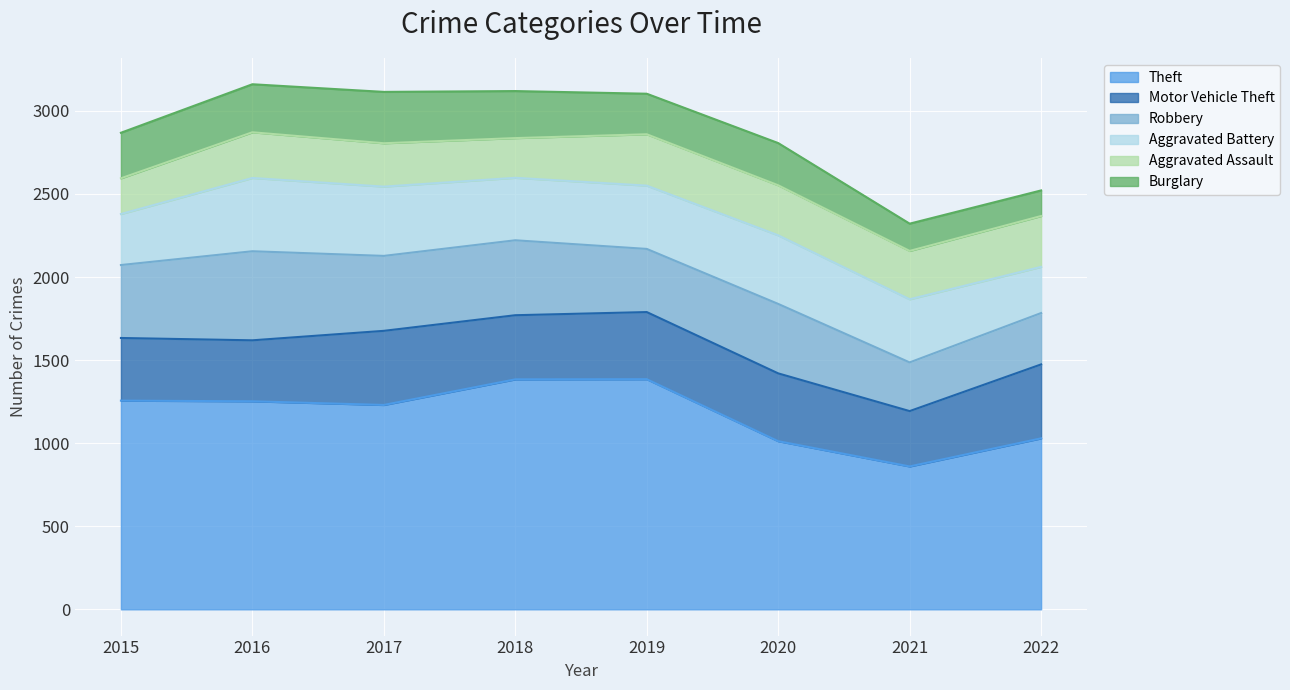

True or false: Motor Vehicle Theft and Burglary cross at least once.

False